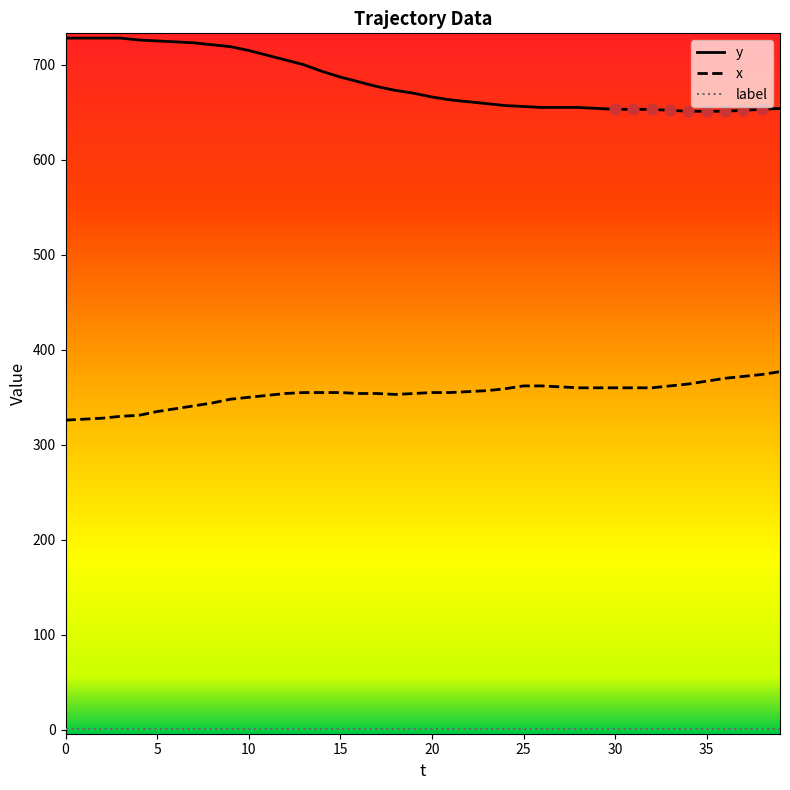

Which series has the largest total across all categories?

y